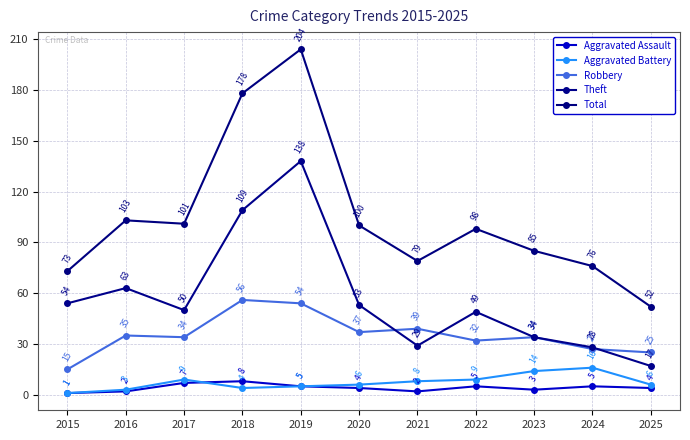

Does the chart have visible grid lines?

Yes